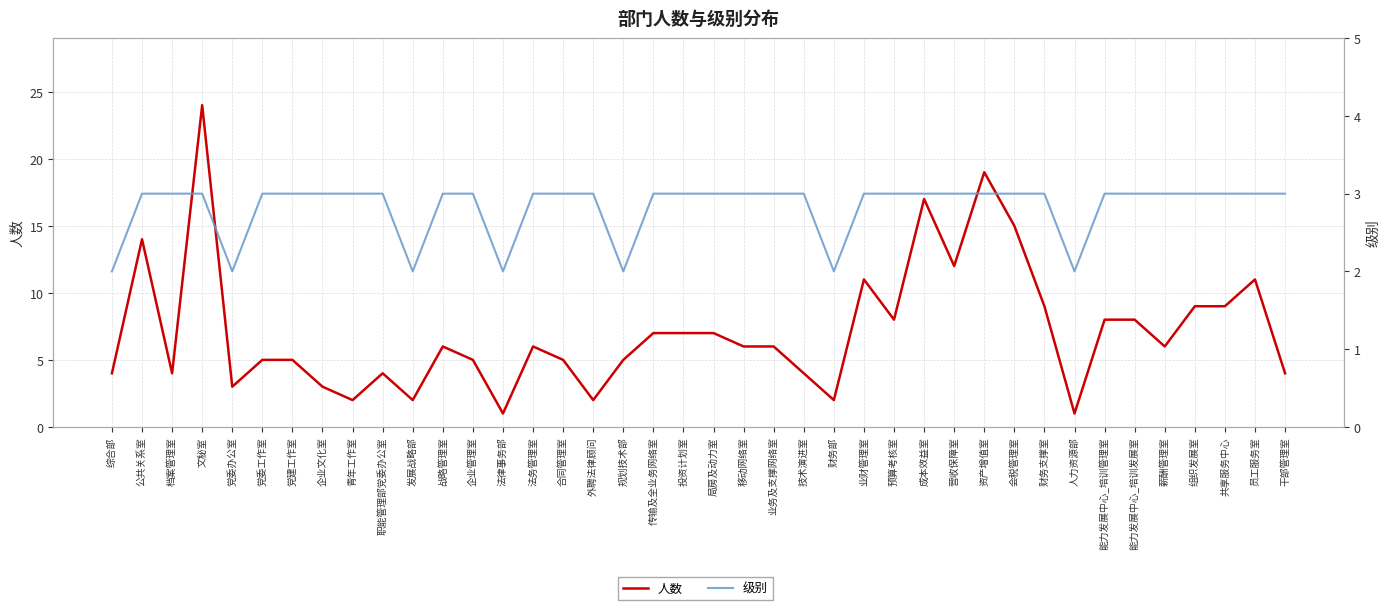

At how many categories does at least one series exceed 15?

3